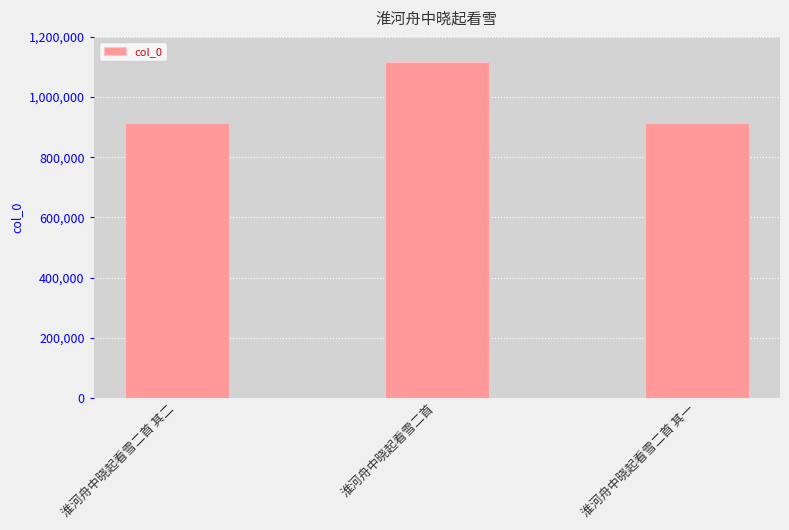

Approximately how many times larger is the value at 淮河舟中晓起看雪二首 compared to 淮河舟中晓起看雪二首 其二?

1.2